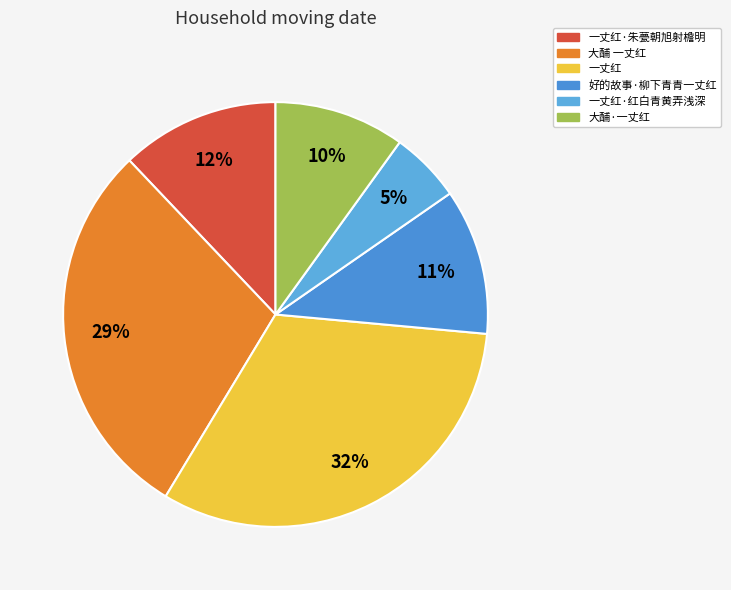

Which slice is the smallest?

一丈红·红白青黄弄浅深